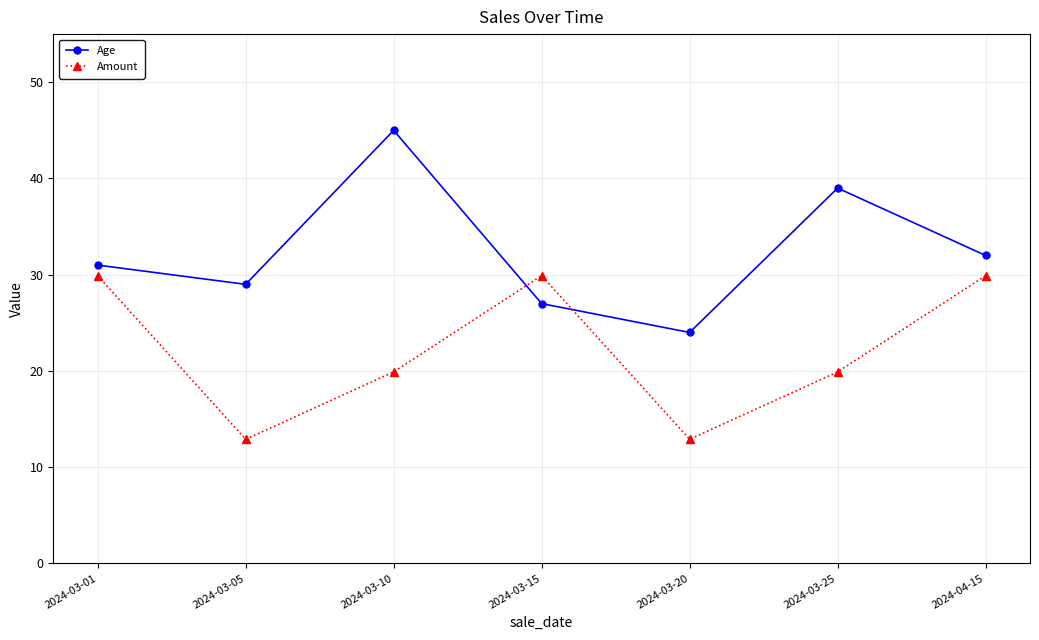

How many lines are shown in the chart?

2